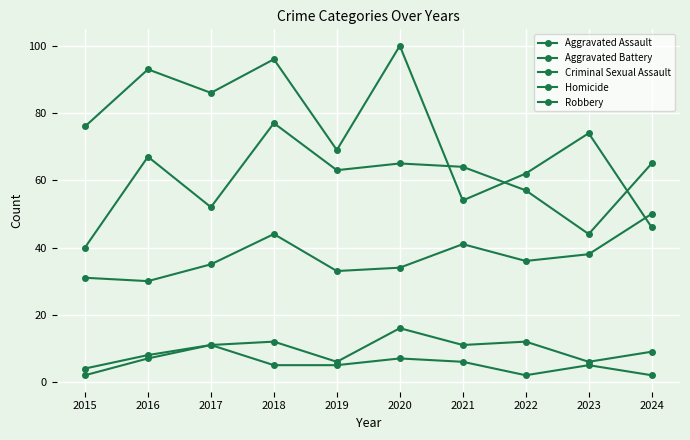

How many data points does each series have?

10